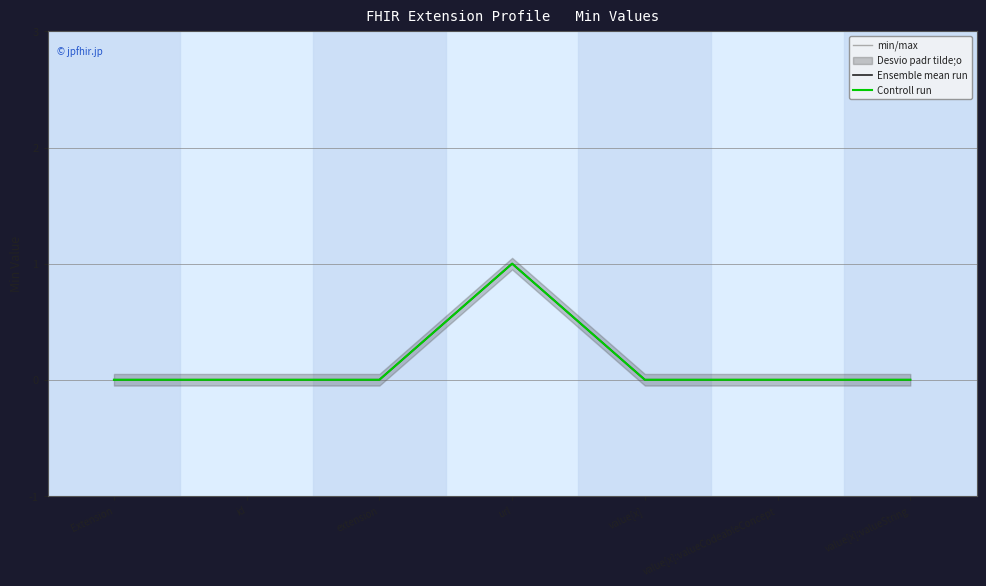

At how many categories does at least one series exceed 0?

1